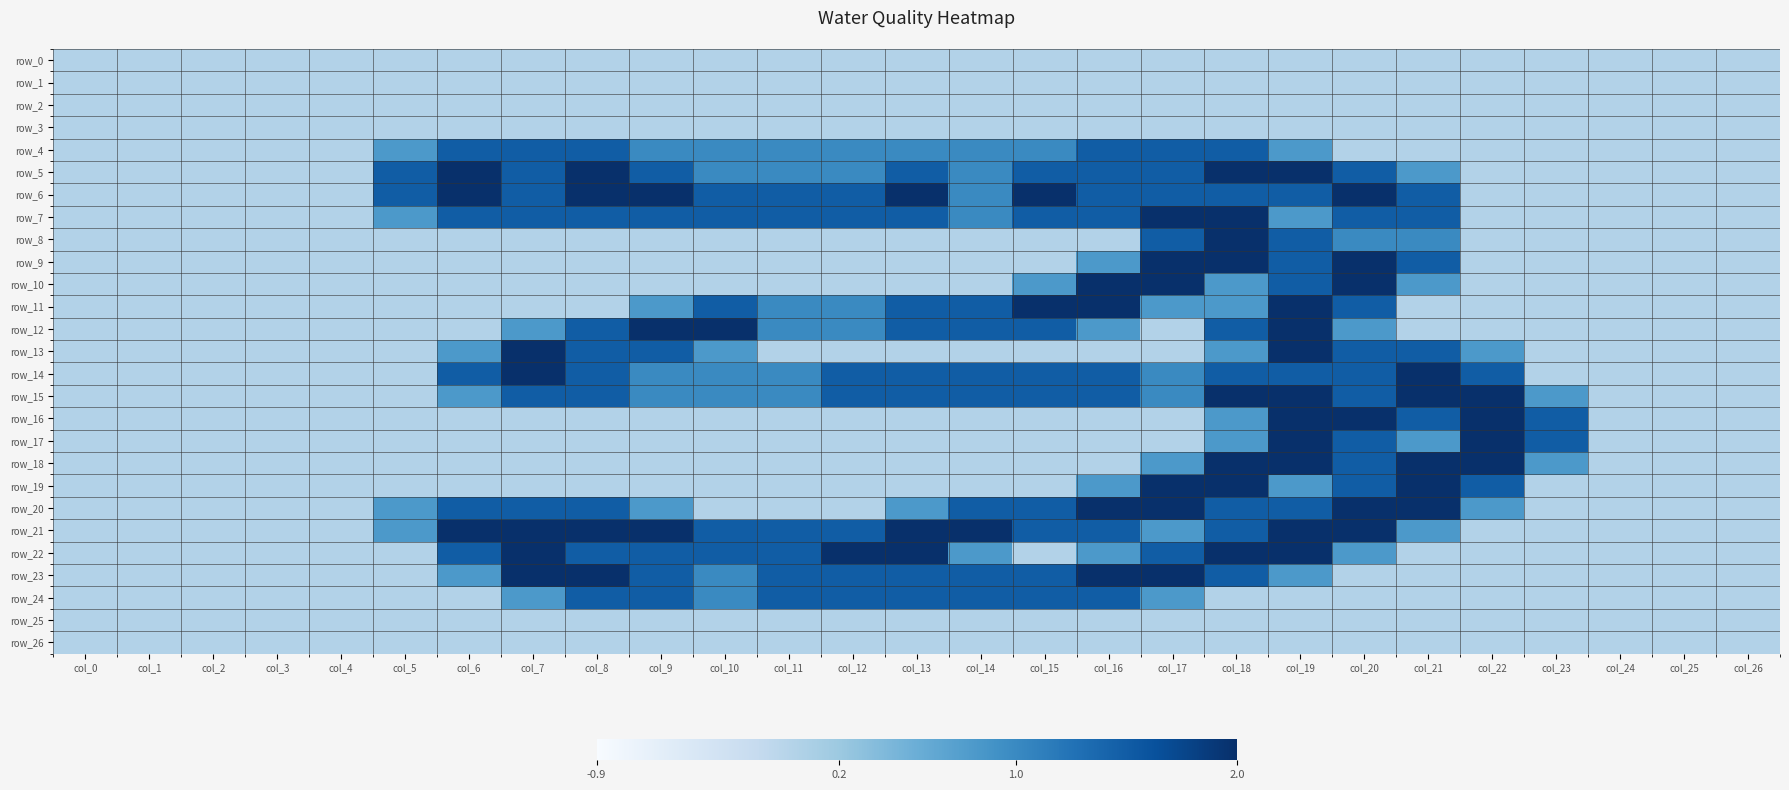

Is it true that row_24 equals 0.0 at col_26?

True